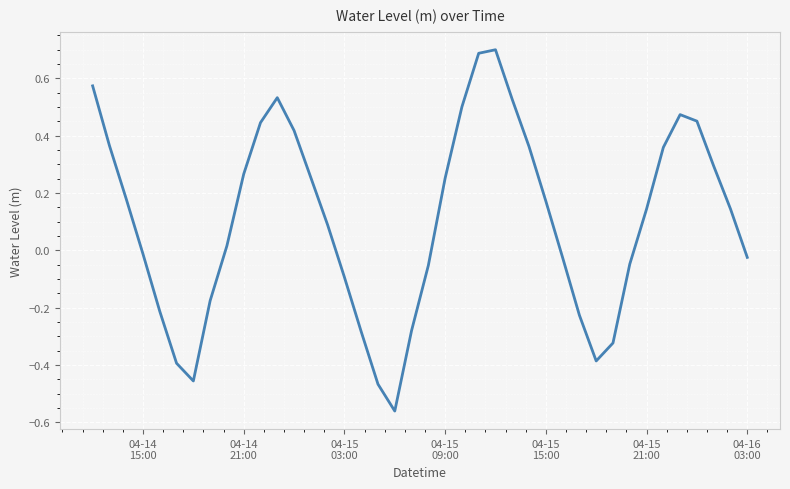

What is the difference between the maximum and minimum values?

1.3